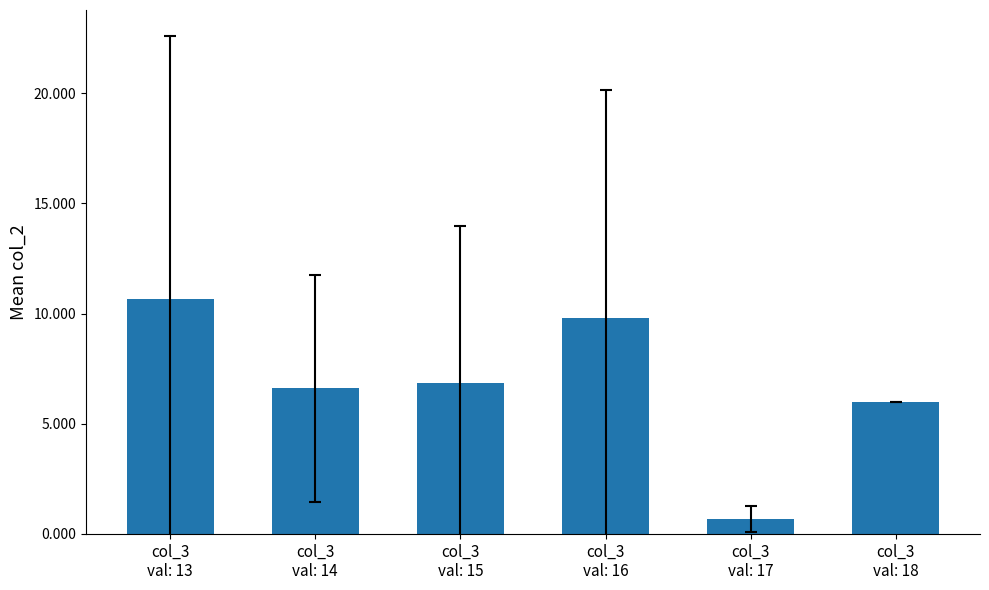

How many categories are shown in the chart?

6